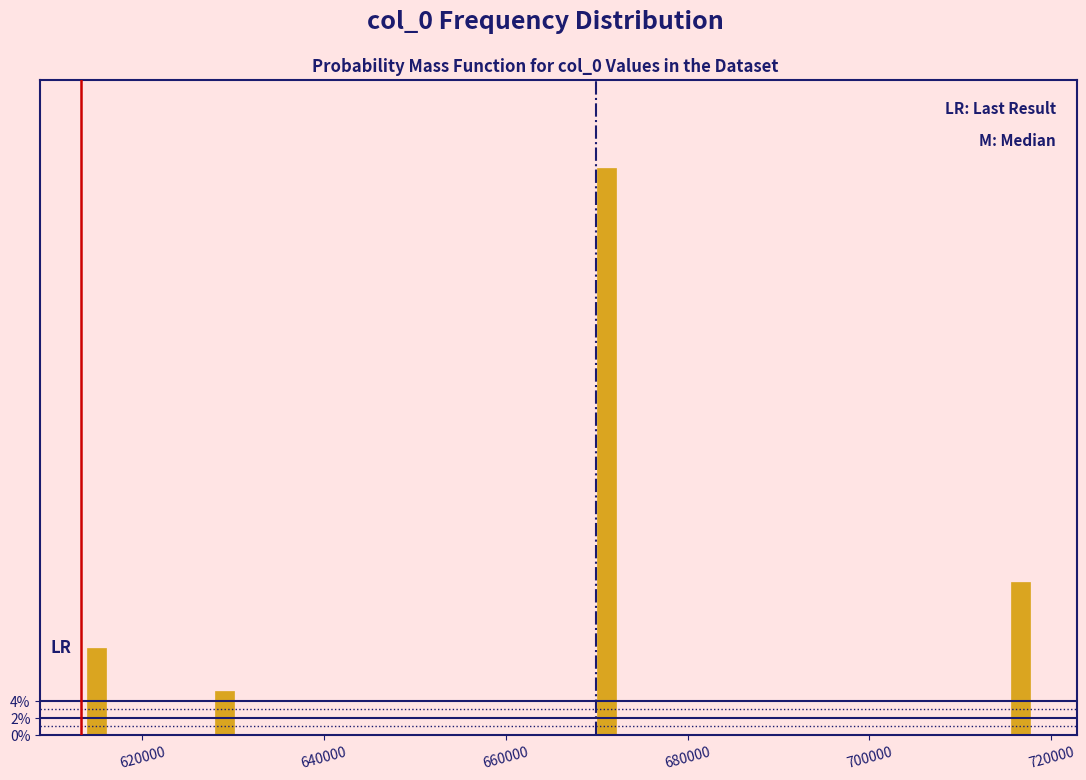

Around what value on the x-axis is the tallest bar? Give the approximate position of its centre, as read against the axis.

672000